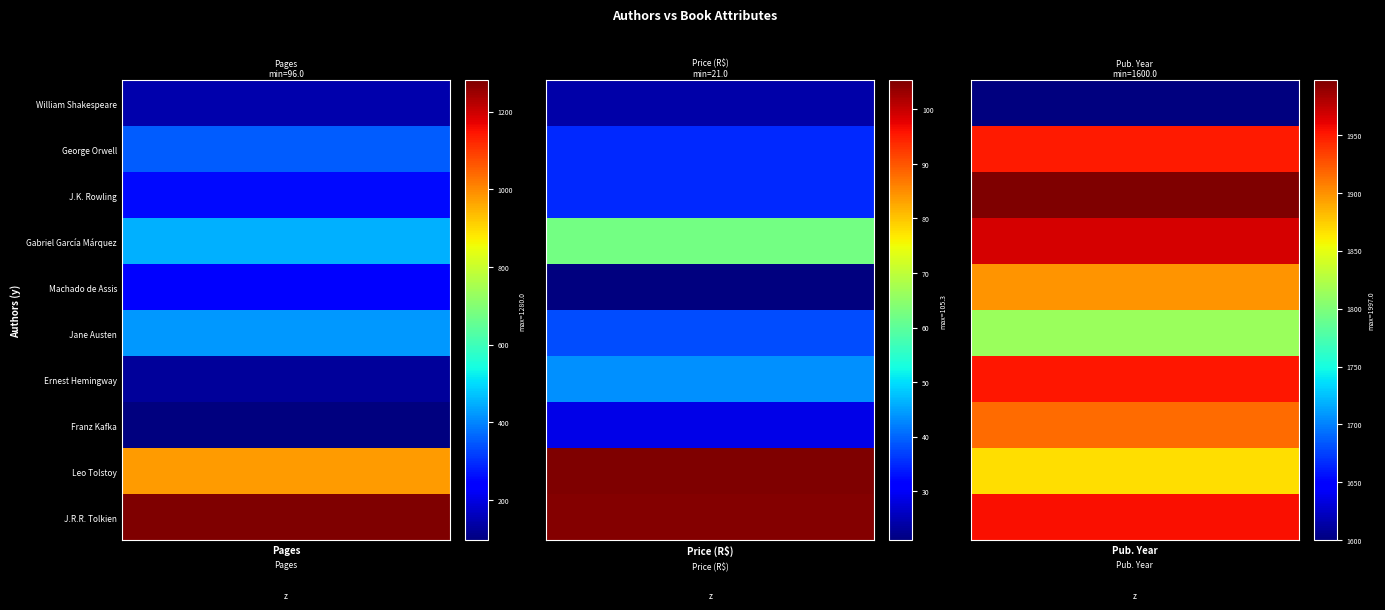

Count the number of categories in the chart.

10